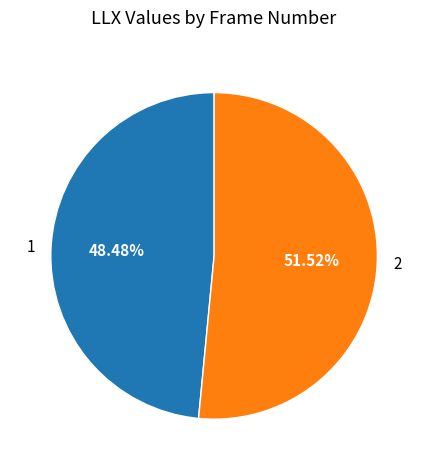

How much of the chart is everything except 1?

51.5%